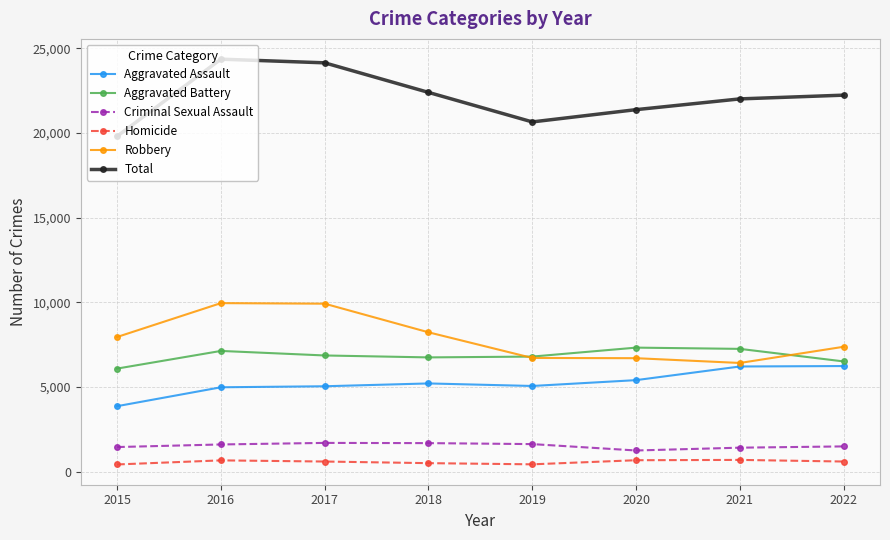

Rank the series at 2018 from highest to lowest value.

Total, Robbery, Aggravated Battery, Aggravated Assault, Criminal Sexual Assault, Homicide